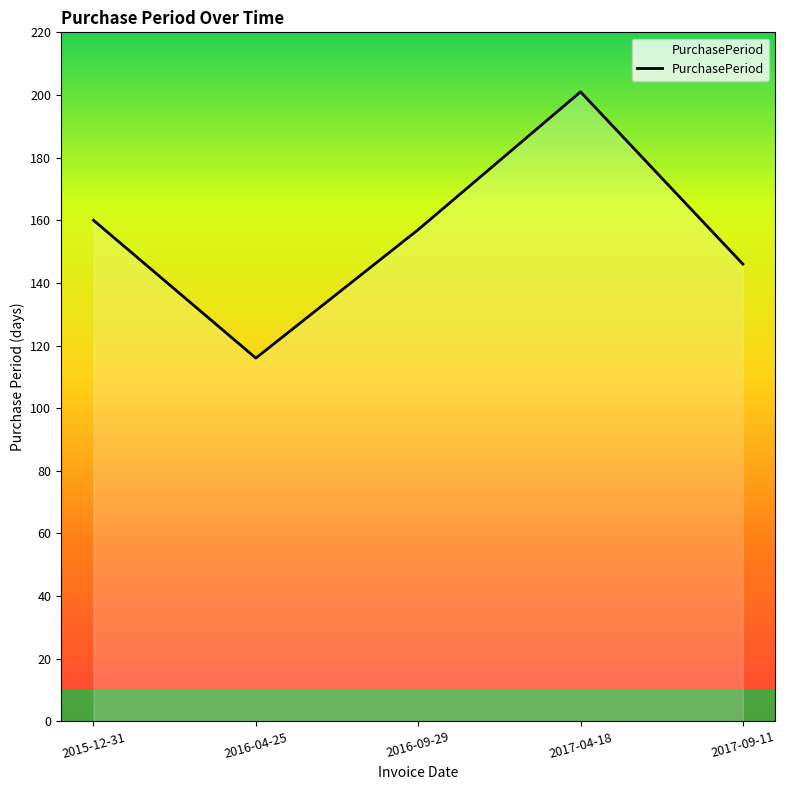

What is the change in value from 2016-09-29 to 2017-04-18?

+44